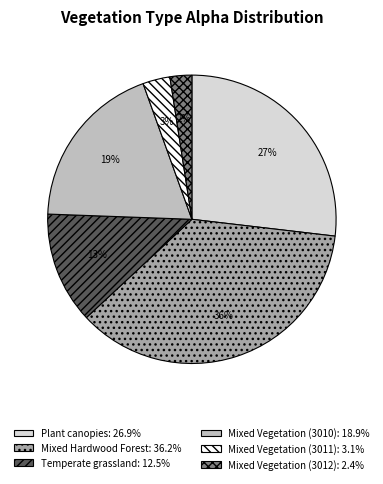

Does any single category account for the majority?

No